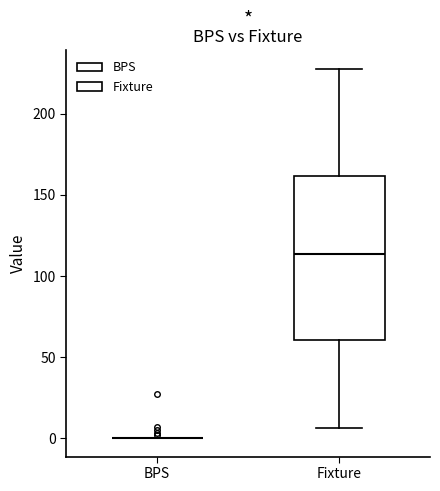

Reading left to right, transcribe this box plot: for each box, give where its median line is, the range the box spans, and where its two whiskers end, as read against the y-axis. The values are not printed on the chart, so give them approximately, as read against the axis.

BPS: box collapsed to a line at 0, whiskers 0 to 0
Fixture: median 115, box 60 to 160, whiskers 5 to 230